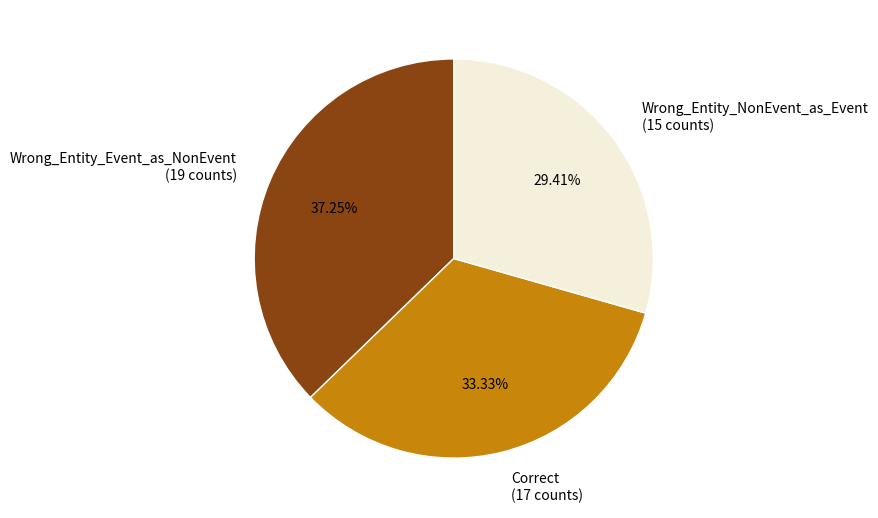

Is Wrong_Entity_NonEvent_as_Event the majority of the pie?

No